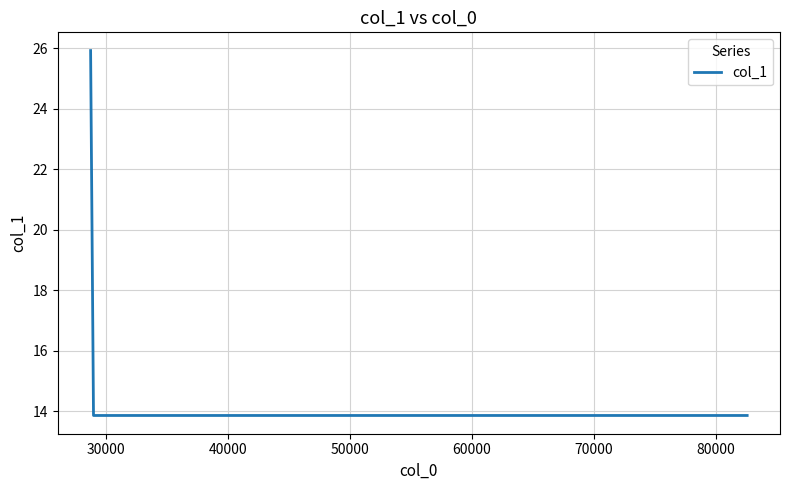

What is the smallest value displayed?

13.9